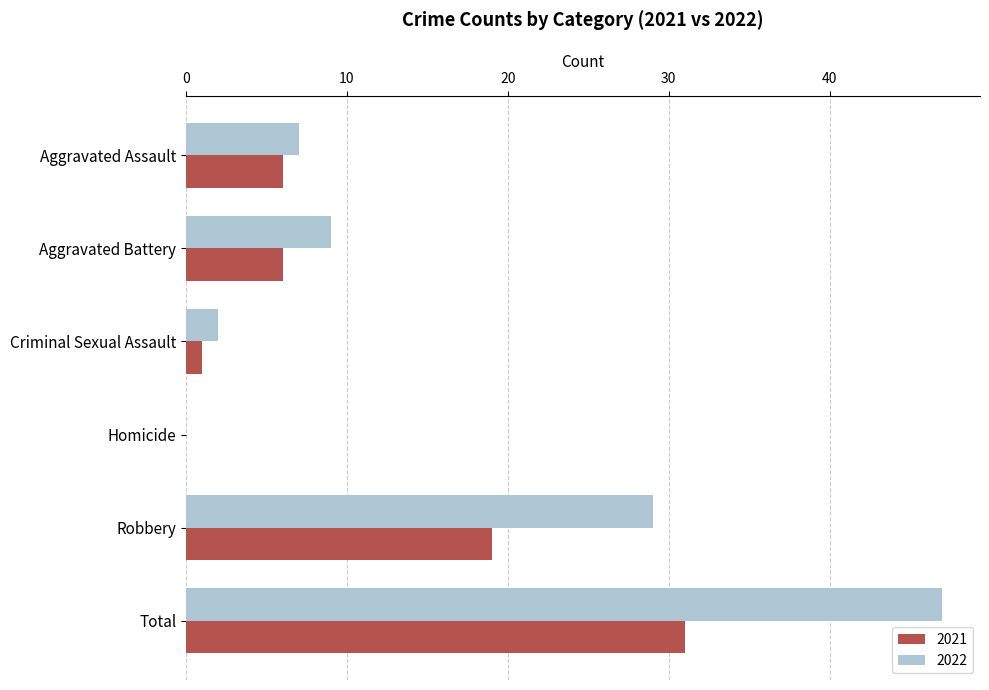

What is the difference between the 2022 values at Criminal Sexual Assault and Aggravated Battery?

7